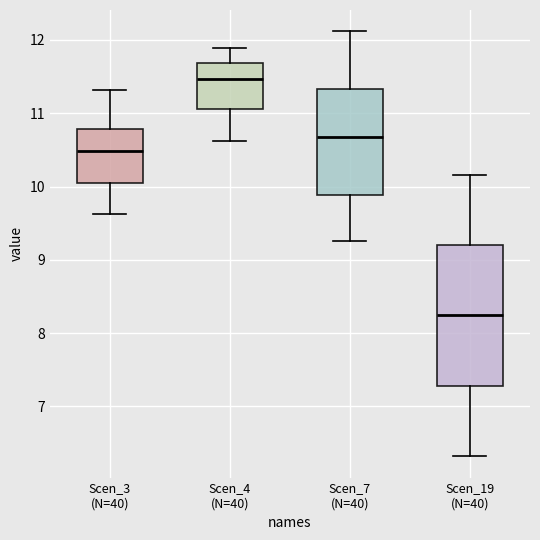

Reading left to right, transcribe this box plot: for each box, give where its median line is, the range the box spans, and where its two whiskers end, as read against the y-axis. The values are not printed on the chart, so give them approximately, as read against the axis.

Scen_3 (N=40): median 10.5, box 10.1 to 10.8, whiskers 9.6 to 11.3
Scen_4 (N=40): median 11.5, box 11.1 to 11.7, whiskers 10.6 to 11.9
Scen_7 (N=40): median 10.7, box 9.9 to 11.3, whiskers 9.3 to 12.1
Scen_19 (N=40): median 8.2, box 7.3 to 9.2, whiskers 6.3 to 10.2